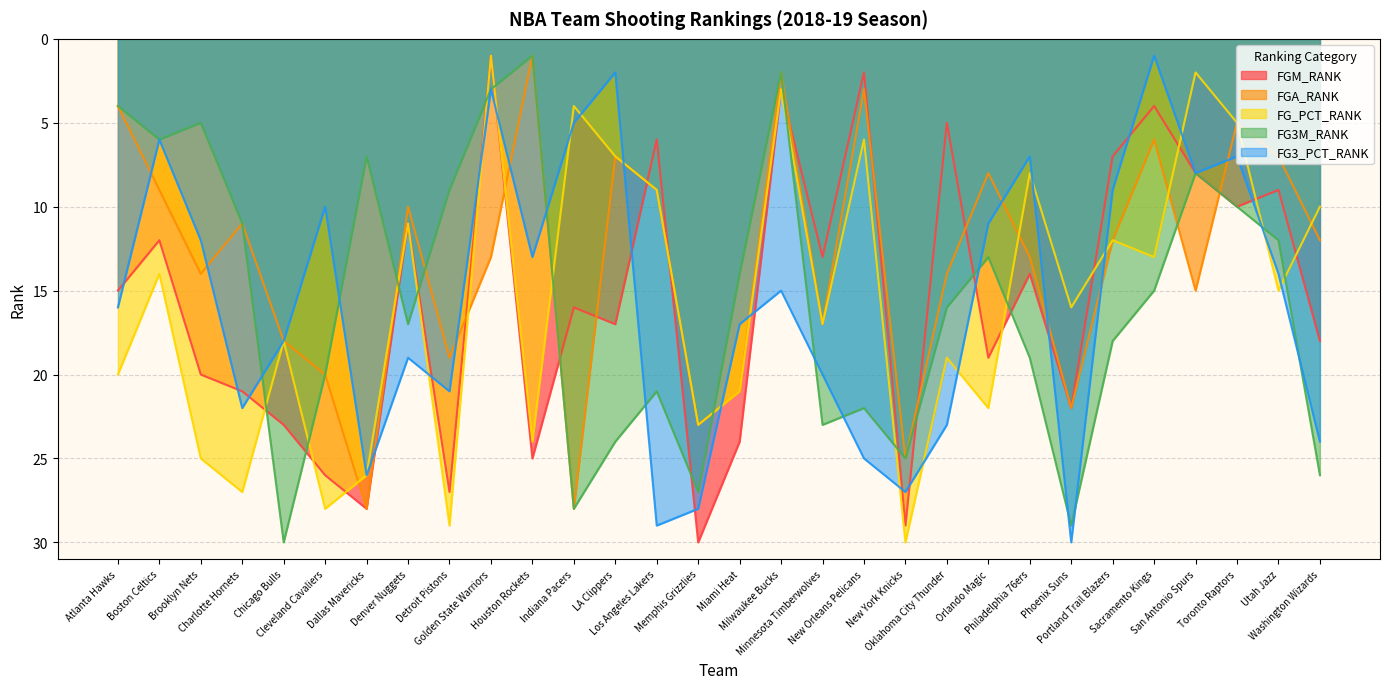

Which series has the largest total across all categories?

FG3_PCT_RANK